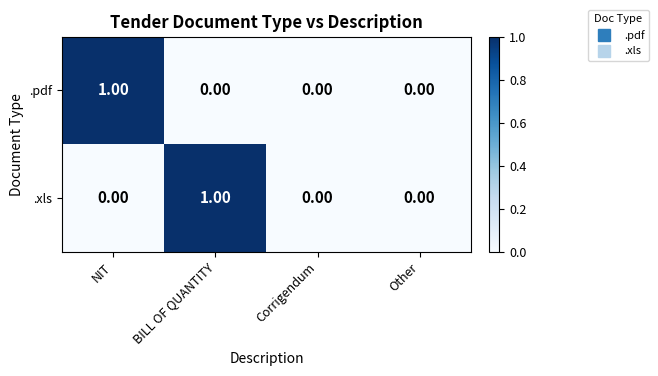

At which label does .xls reach its peak?

BILL OF QUANTITY